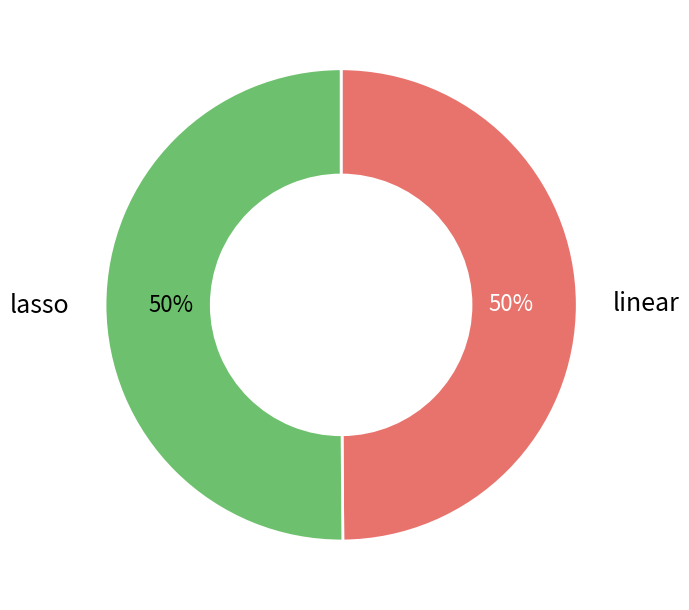

To the nearest percent, what is the average slice percentage?

50%